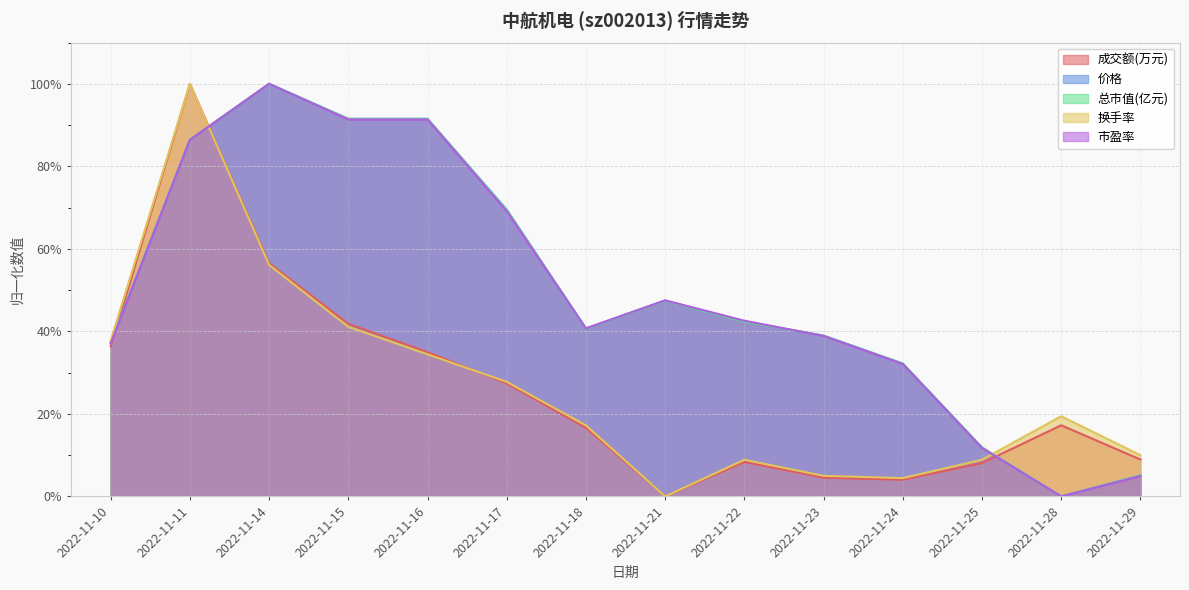

What is the total value across all series at 2022-11-25?

0.5